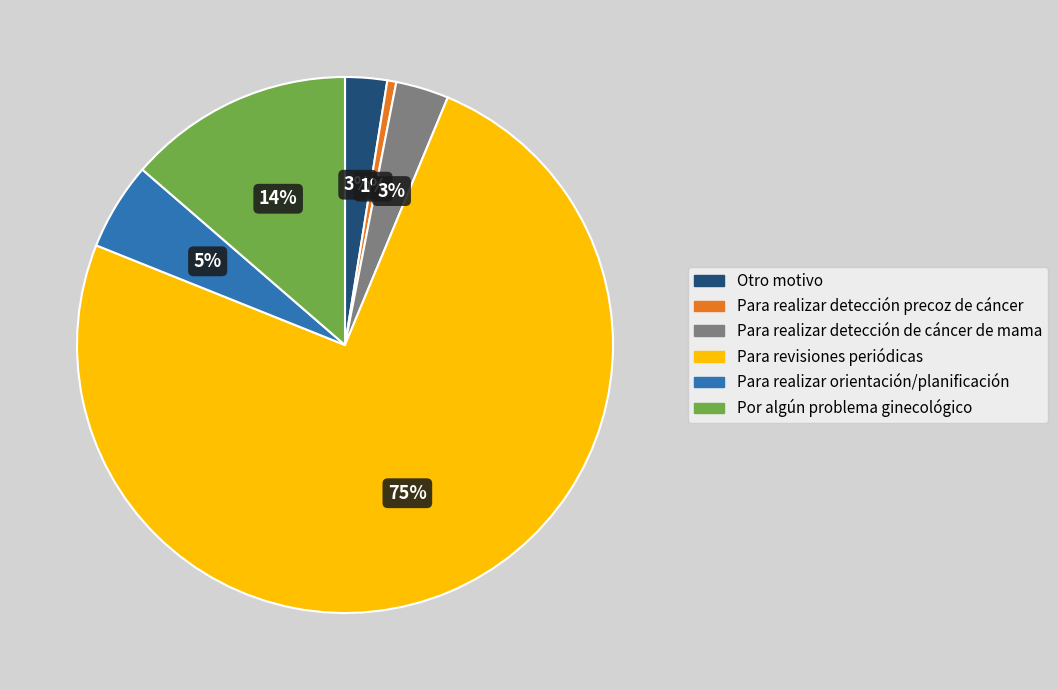

Is Por algún problema ginecológico the majority of the pie?

No